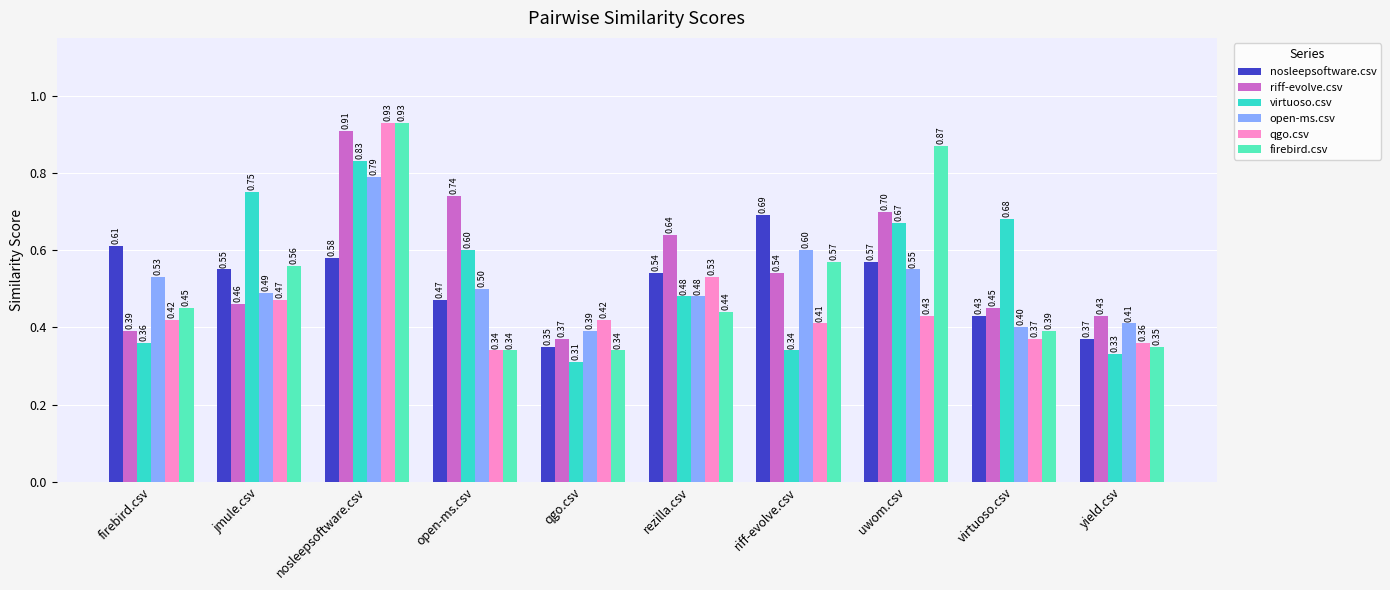

True or false: riff-evolve.csv has a value of 0.6 at rezilla.csv.

True